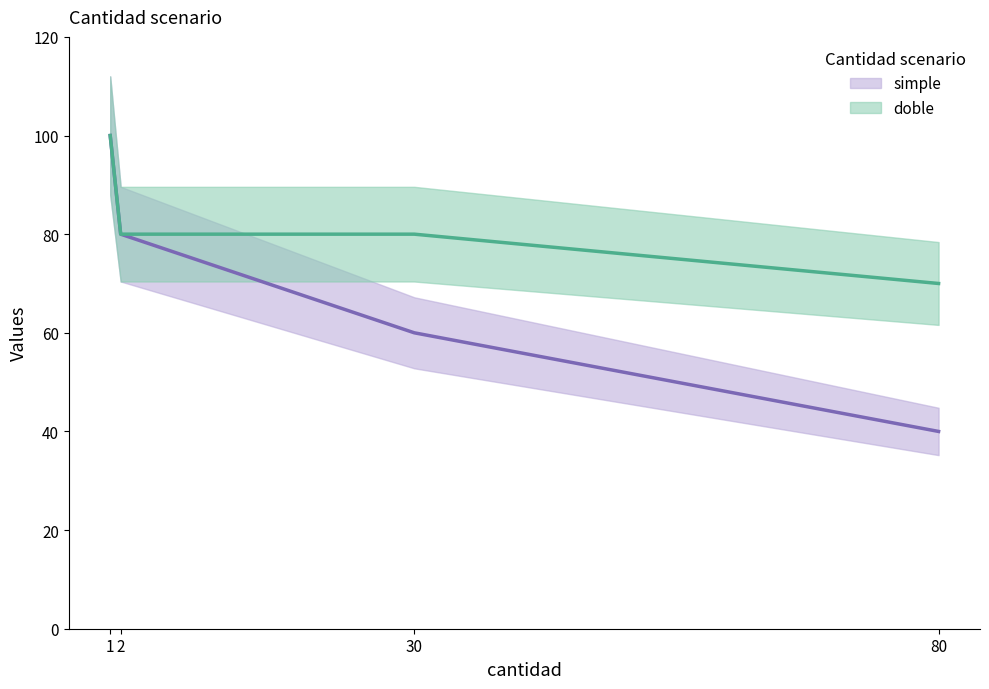

What is the difference between the simple values at 2 and 1?

20